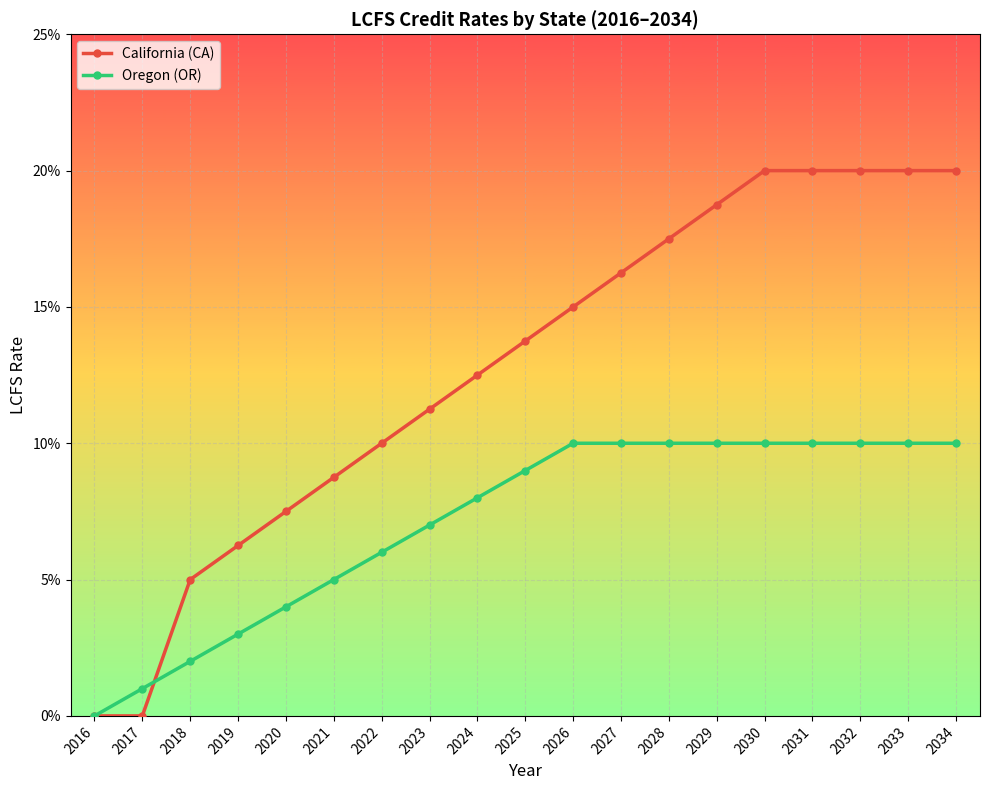

What is the difference between the maximum and minimum values in the Oregon (OR) series?

0.1